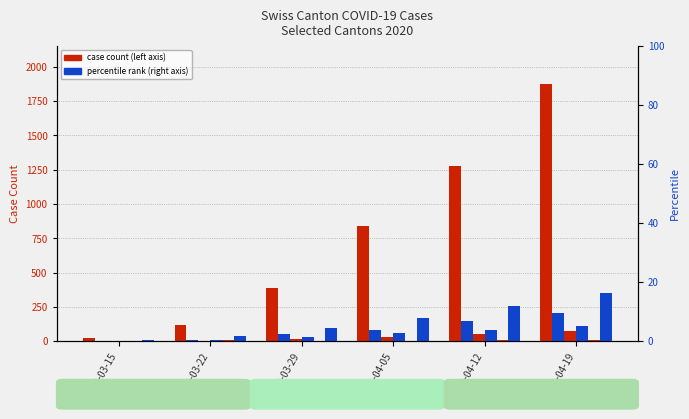

Is it true that TI equals 348 at 2020-04-19?

True